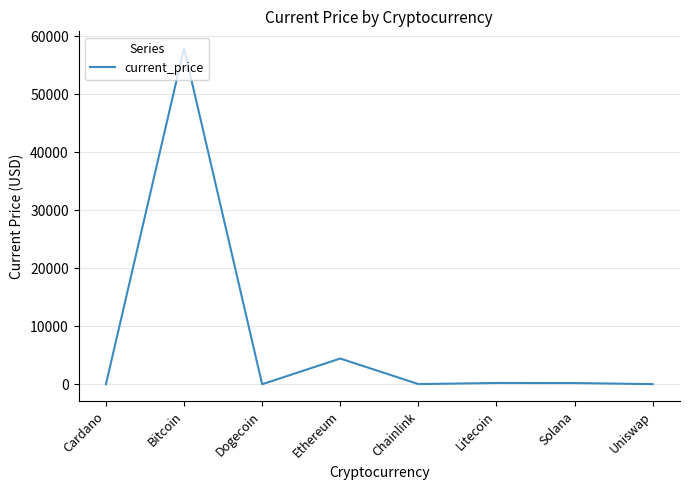

Which label corresponds to the largest value in the chart?

Bitcoin